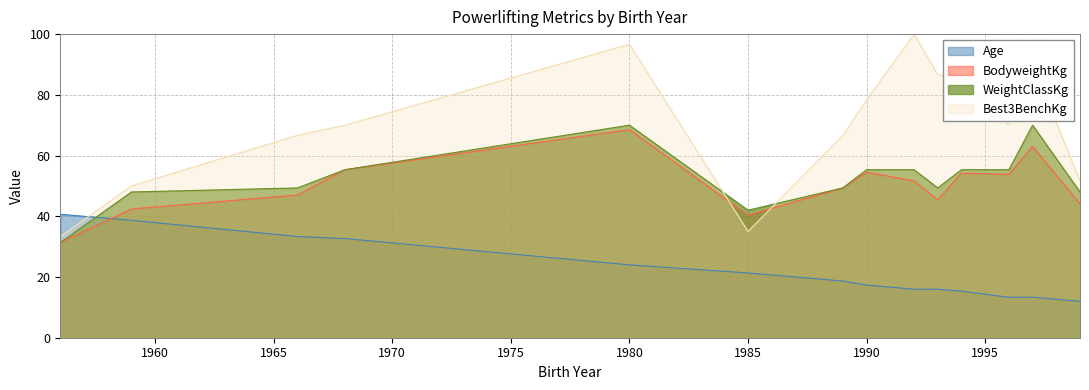

Where is the first local maximum for WeightClassKg?

1980